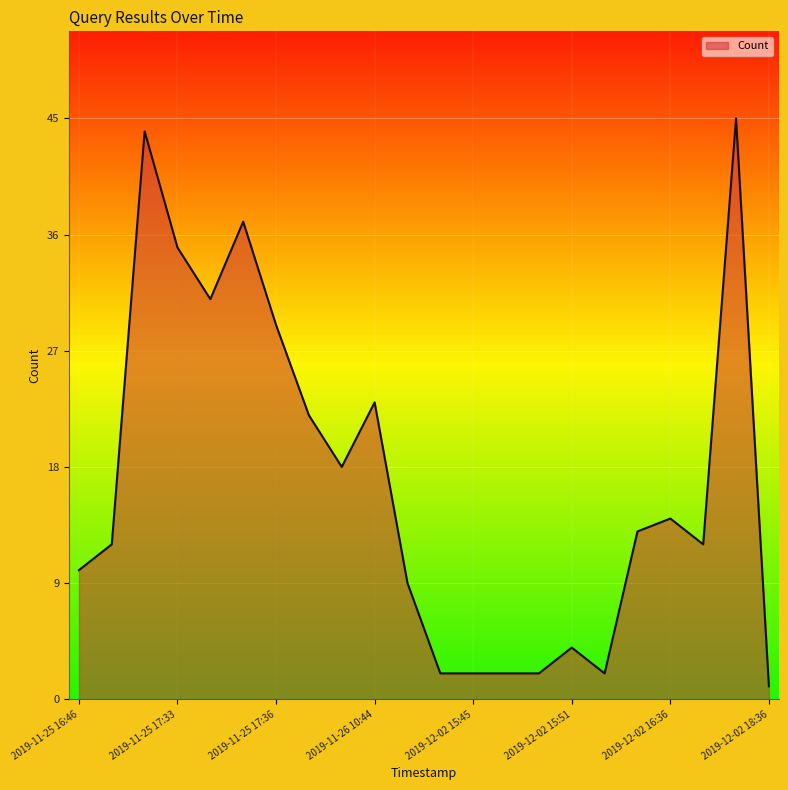

What is the maximum value shown in the chart?

45